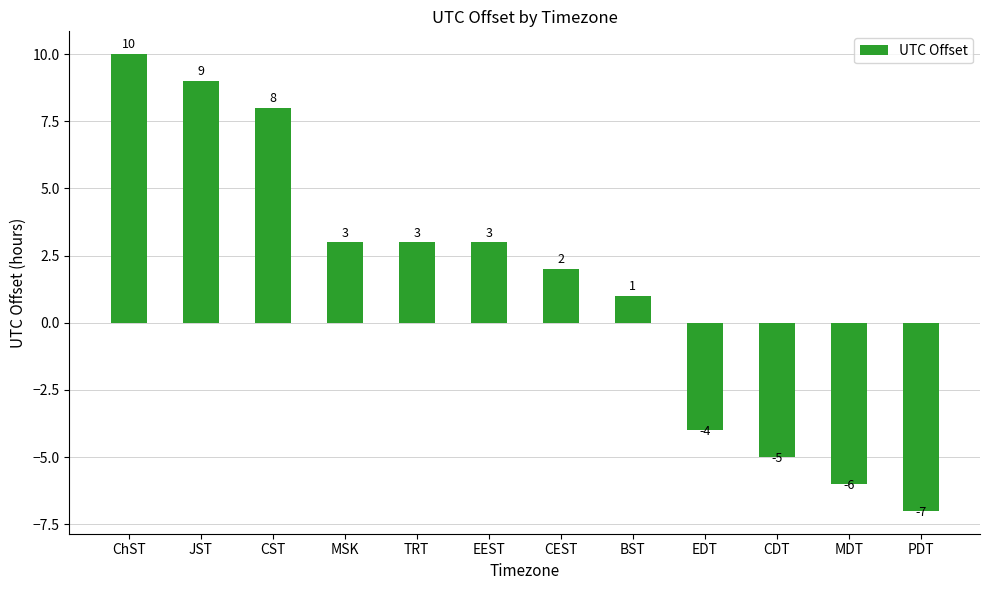

What is the value of the 5th bar from the left?

3